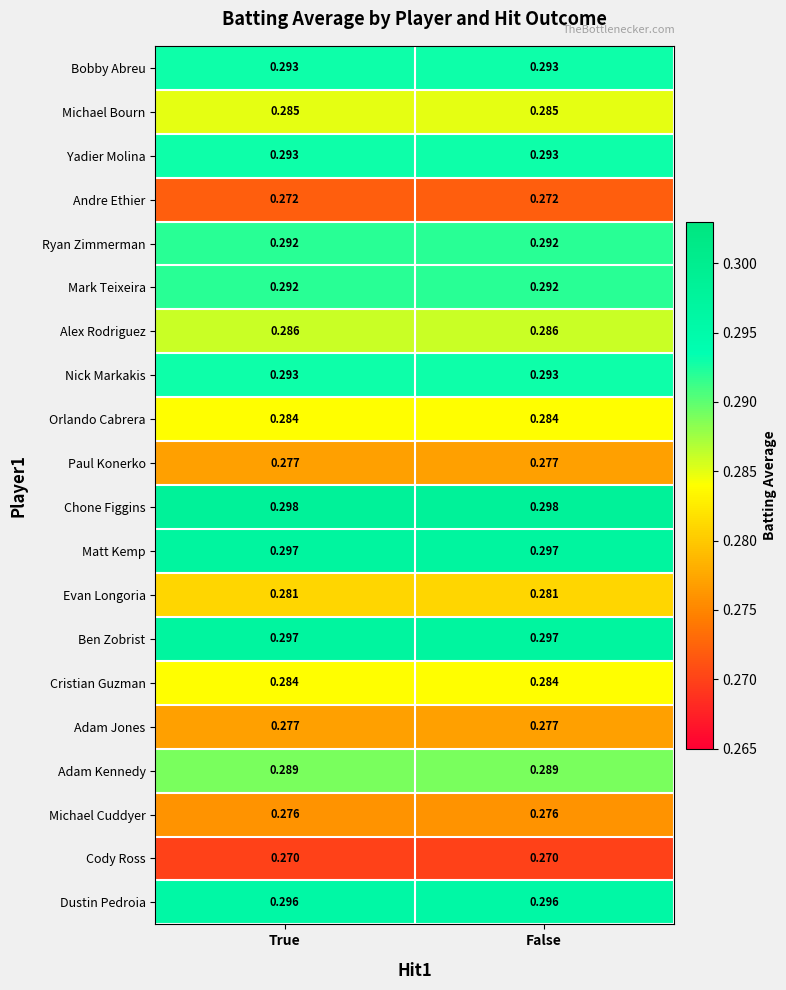

Which series has the largest total across all categories?

Chone Figgins